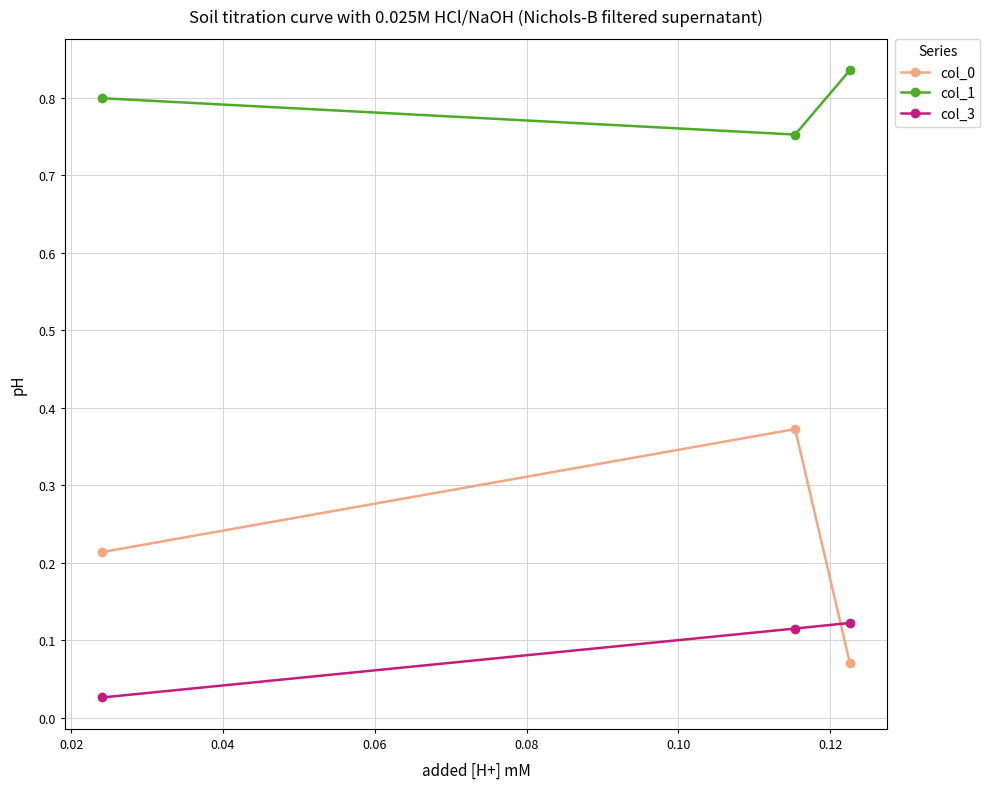

Count the col_3 values in the range 0 to 1.

3